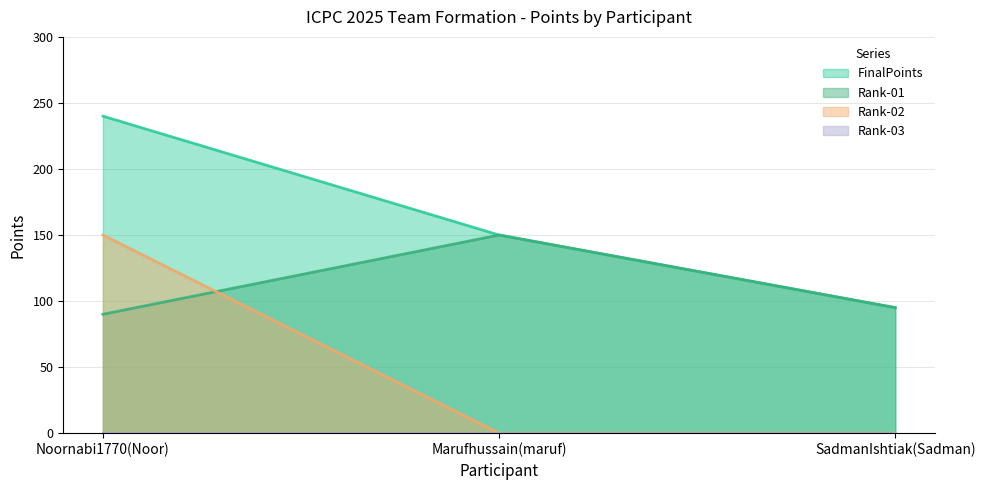

What is the difference between the maximum and minimum values in the Rank-02 series?

150